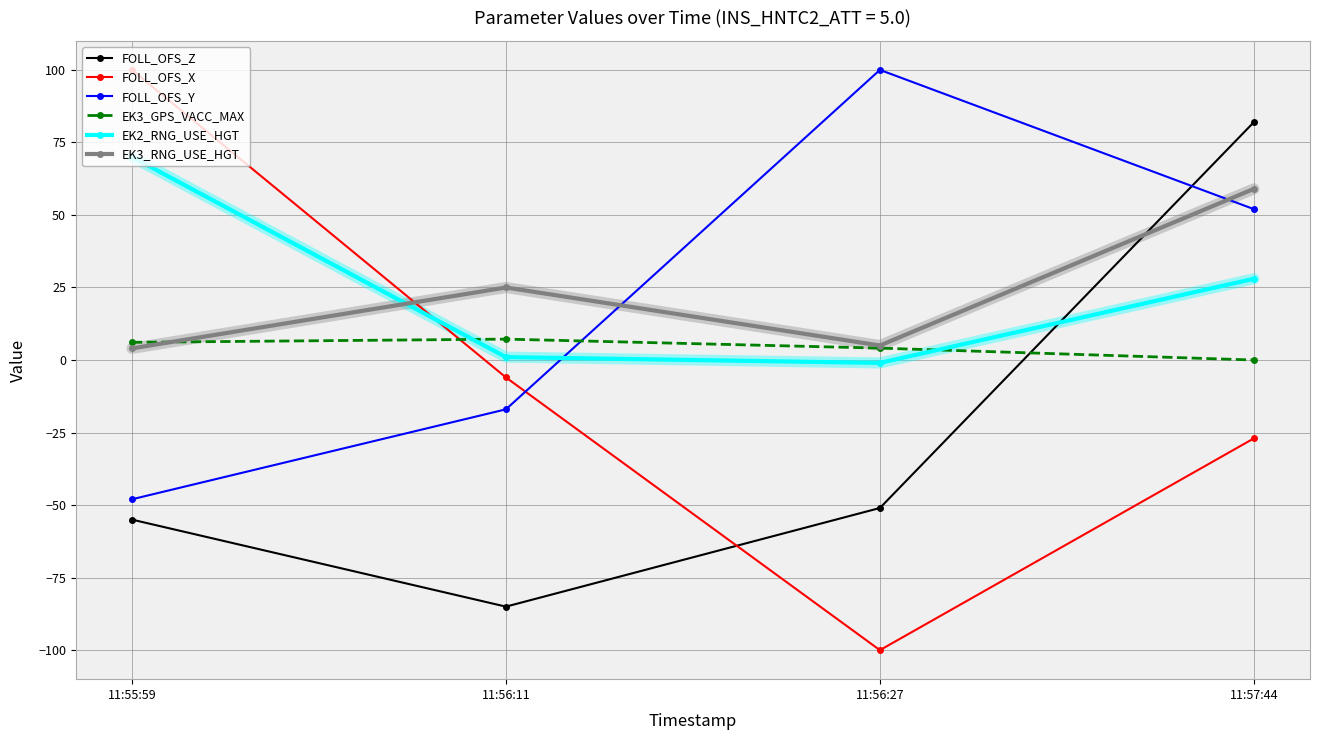

How many positive values does the FOLL_OFS_Z series have?

1